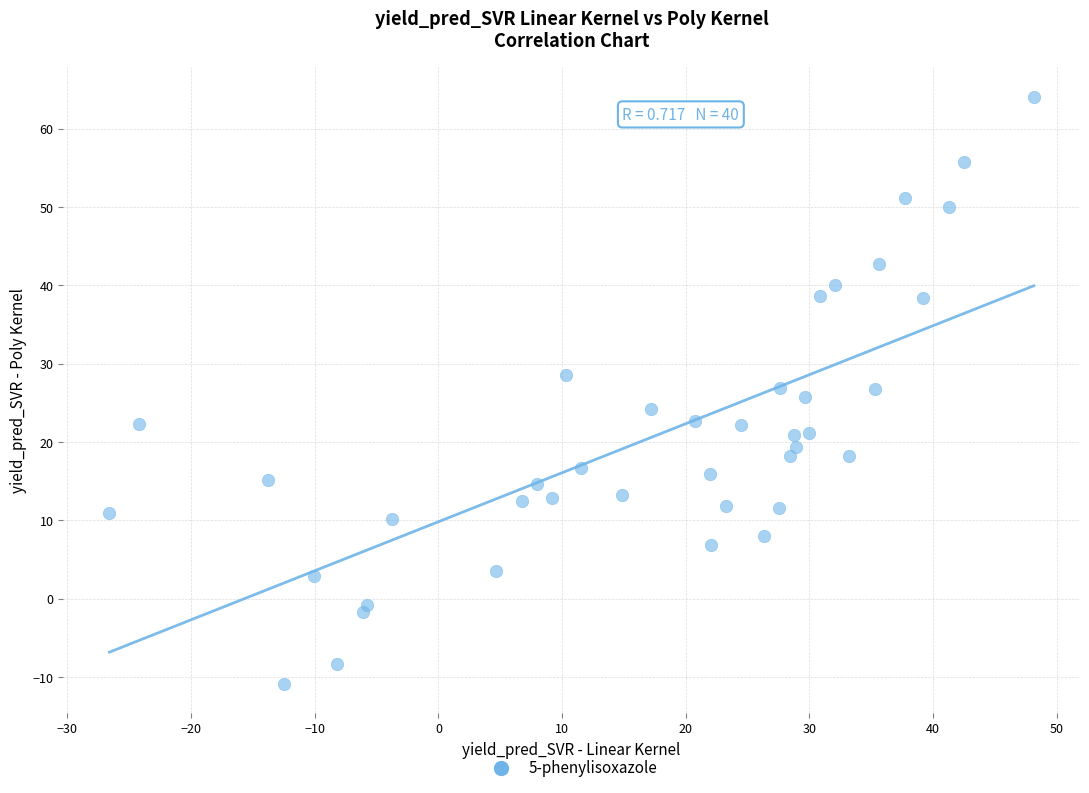

What is the range of X values (max minus min)?

74.7